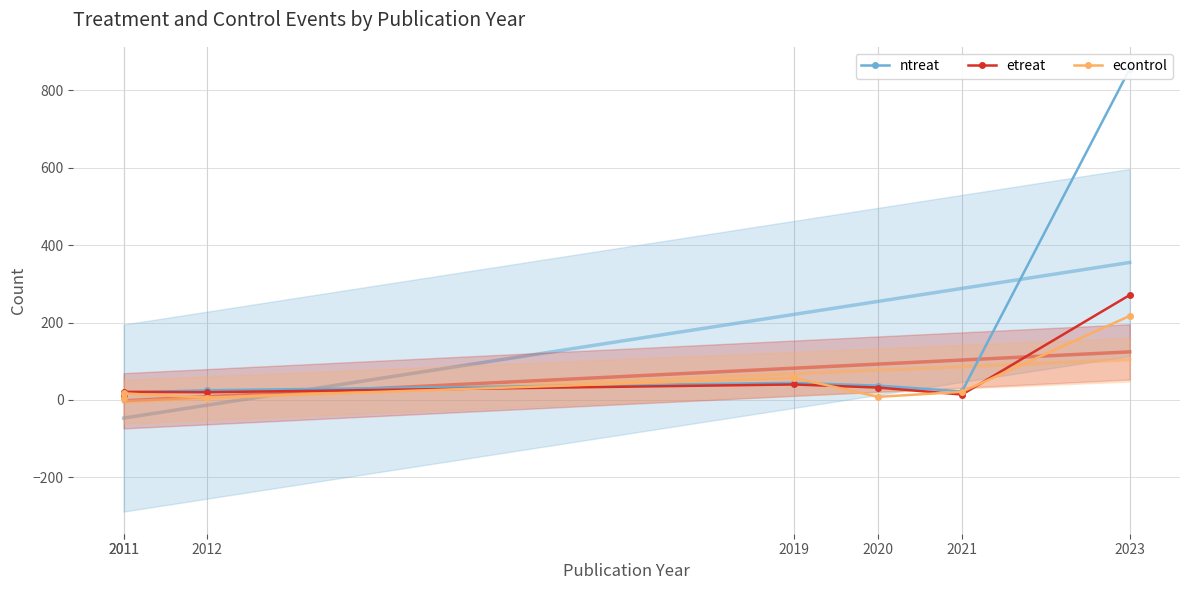

What is the minimum value shown in the chart?

4